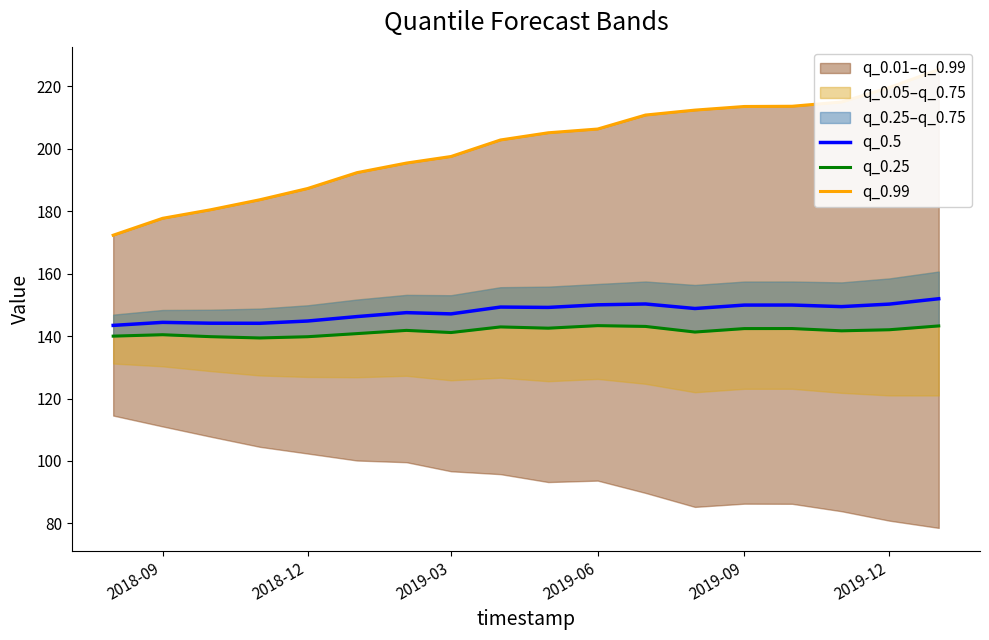

The value of q_0.5 at 2018-09 is 144.4. True or false?

True